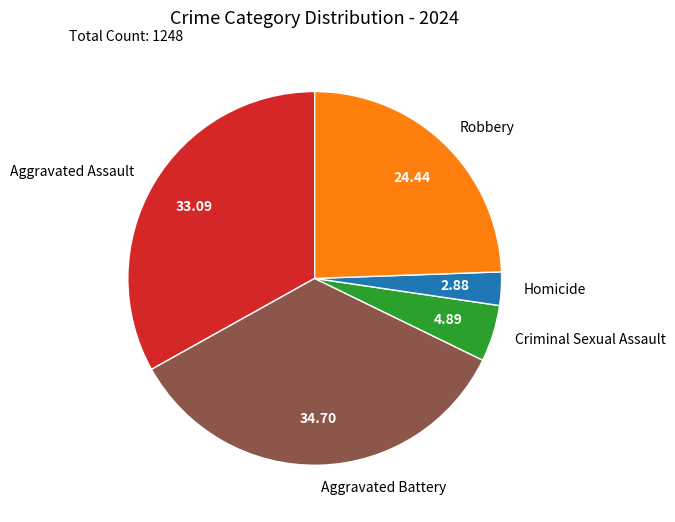

What is the smallest slice in the pie chart?

Homicide